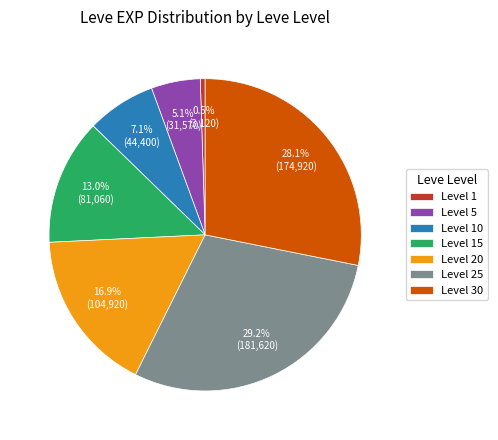

How many segments does this pie chart have?

7